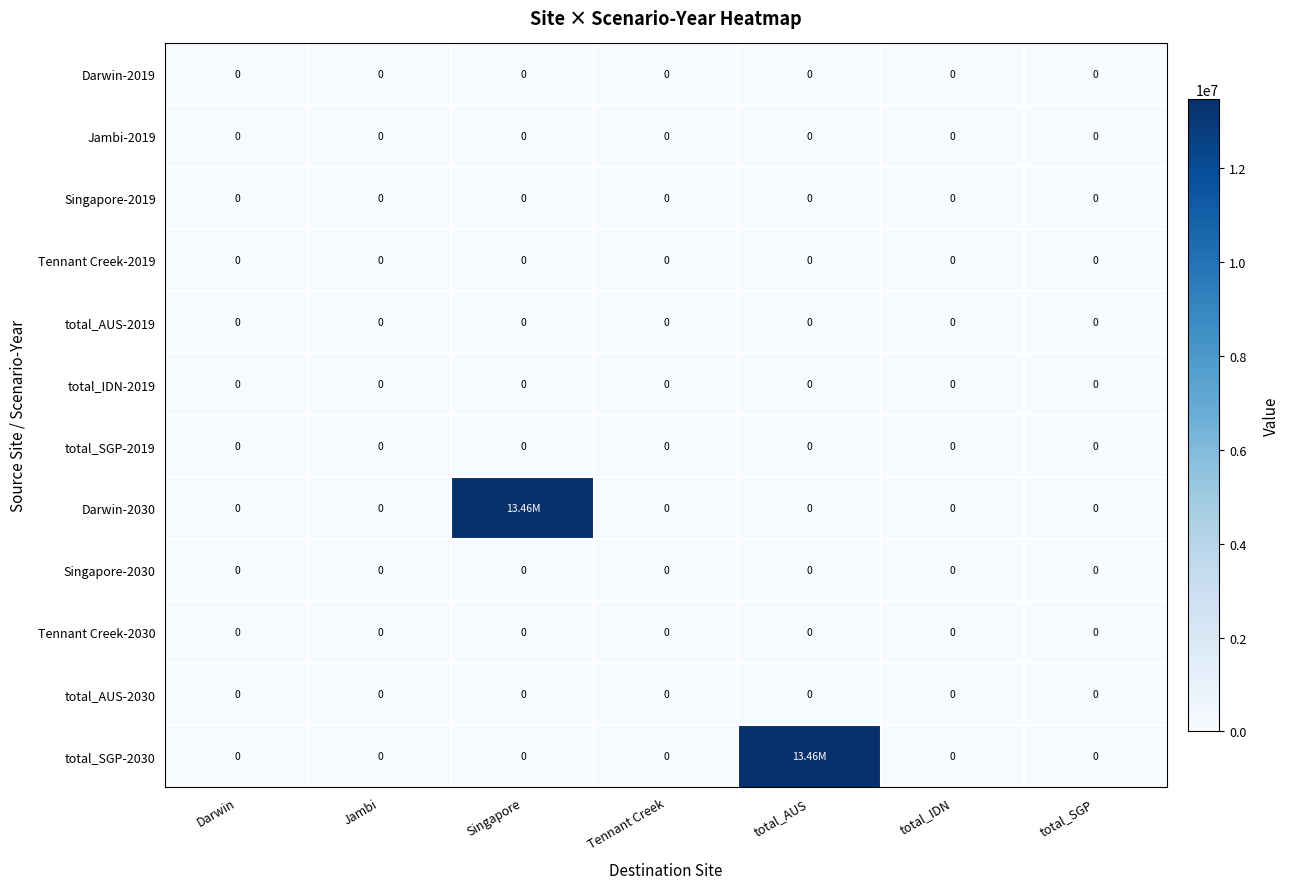

Where is Tennant Creek-2019 nearest to the value 0?

Darwin